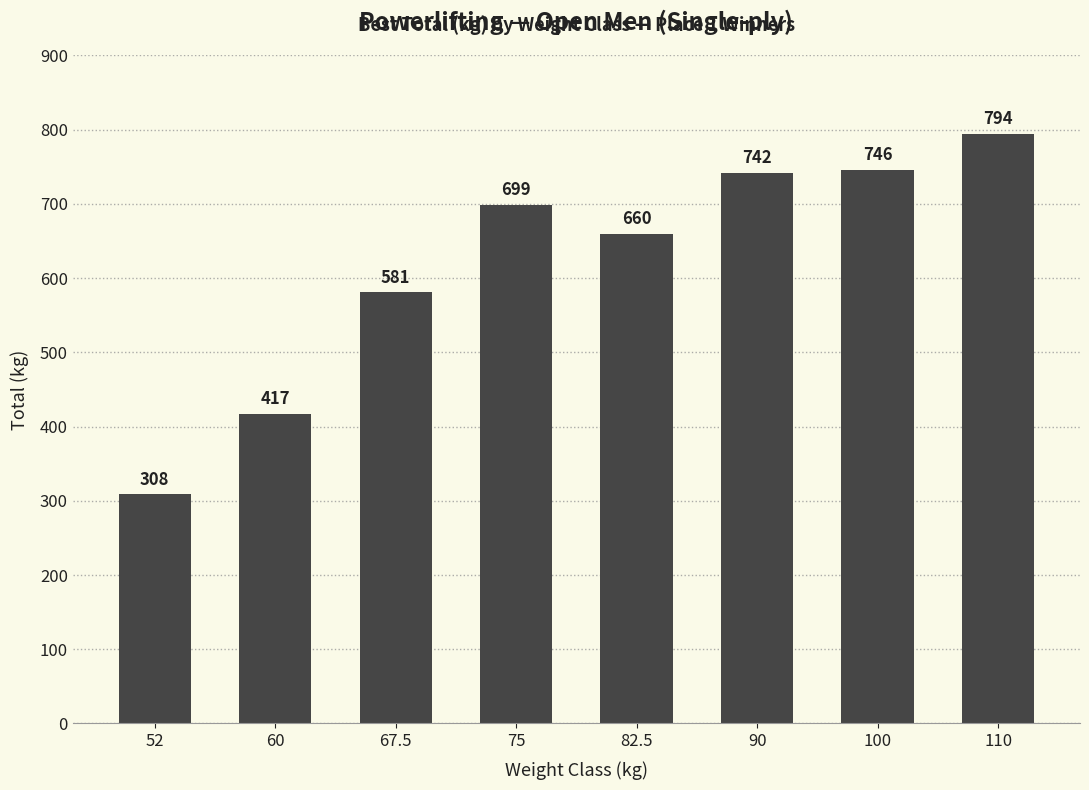

What is the label of the 5th bar from the left?

82.5